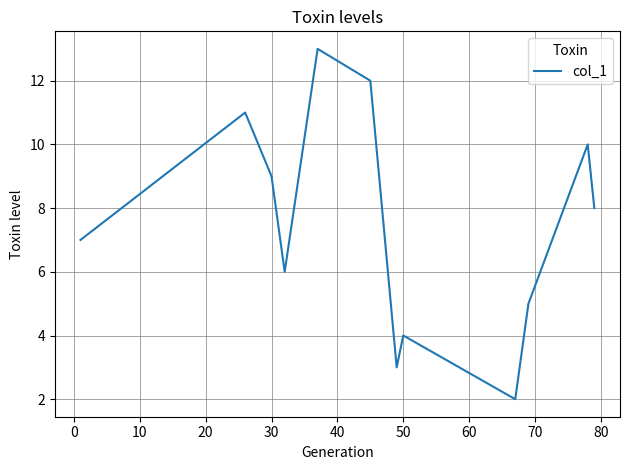

What is the greatest value displayed?

13.0